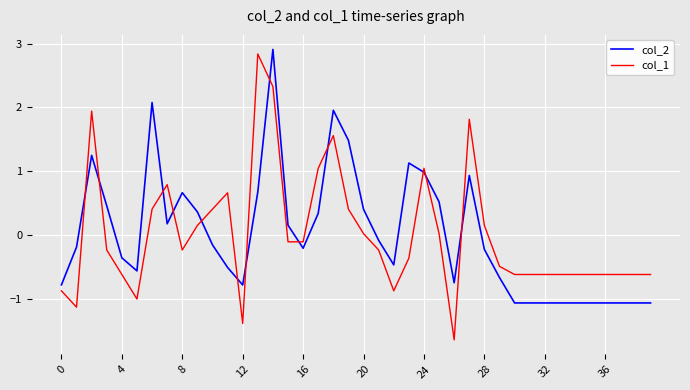

What is the maximum value for col_1?

2.8